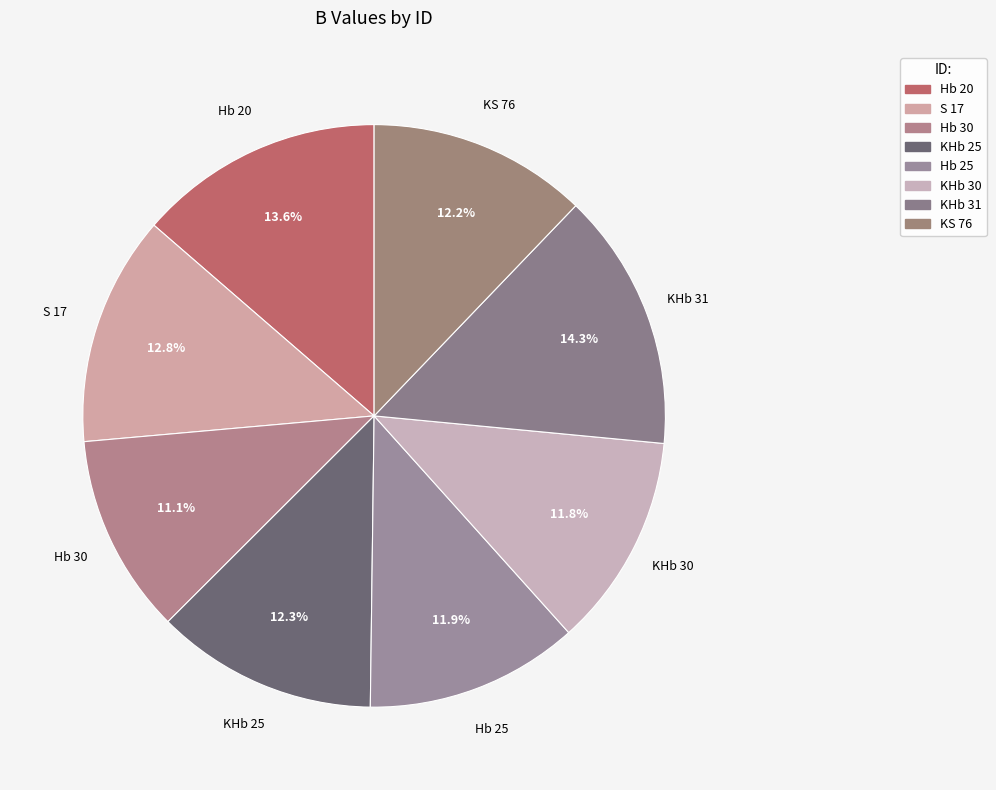

Is there a majority slice in this chart?

No